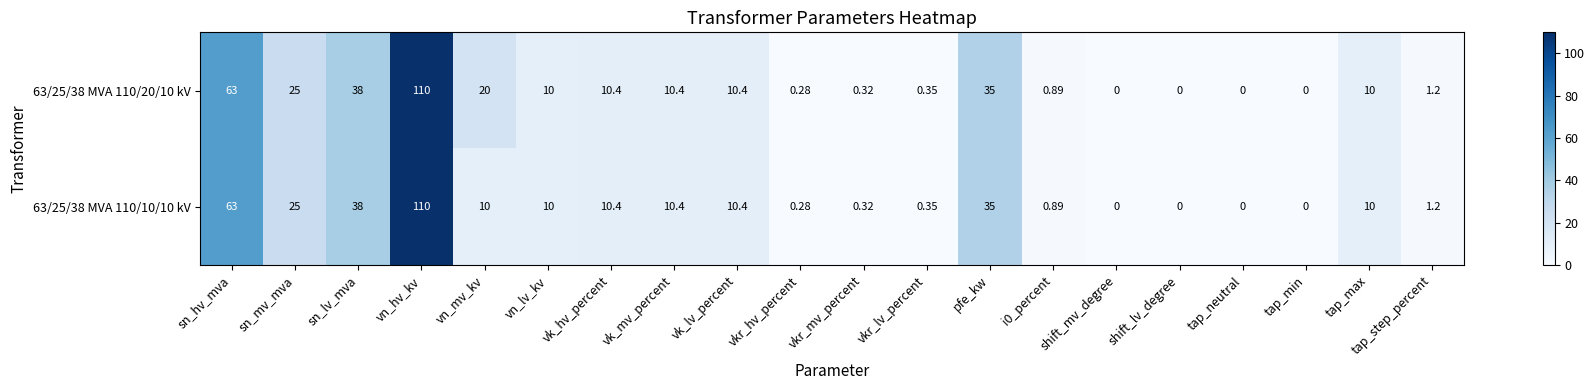

At which category is the sum across all series the highest?

vn_hv_kv